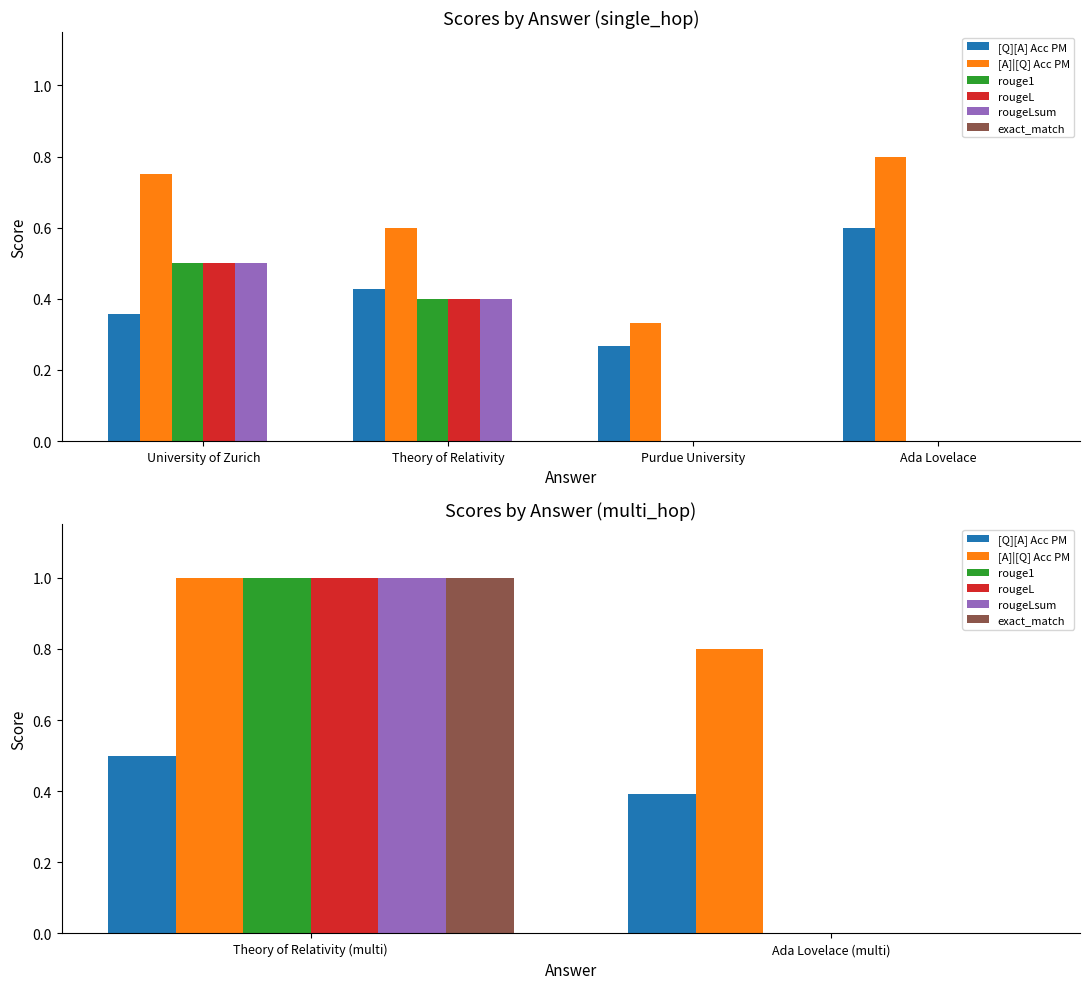

Which category has the highest value in the rougeLsum series?

Theory of Relativity (multi)